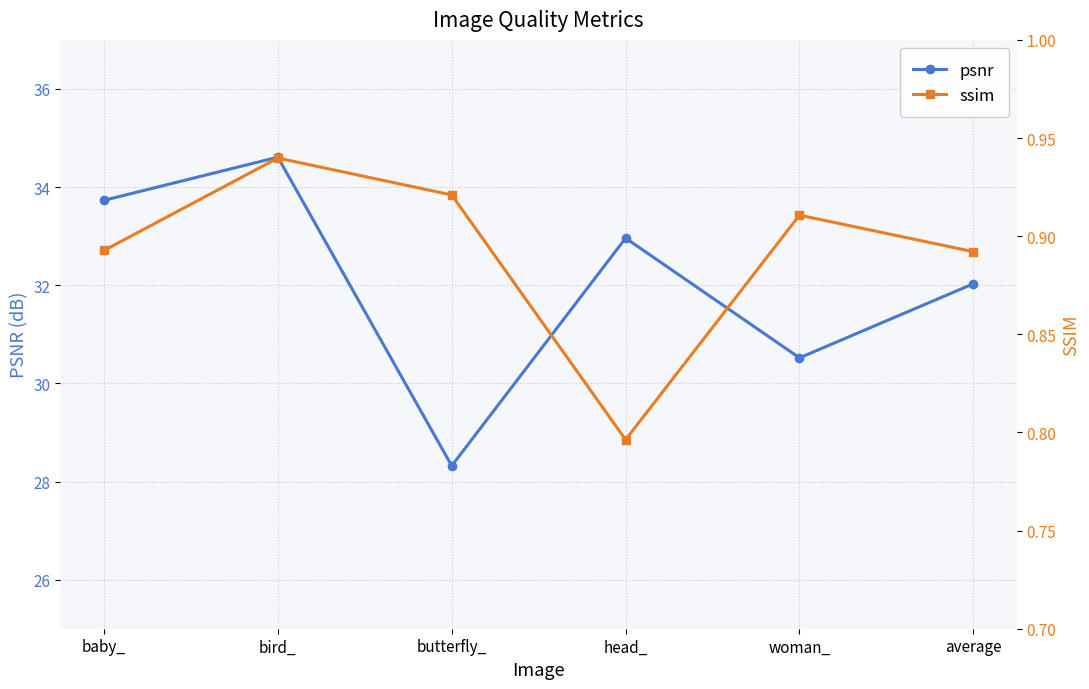

What is the label of the 4th point from the left?

head_